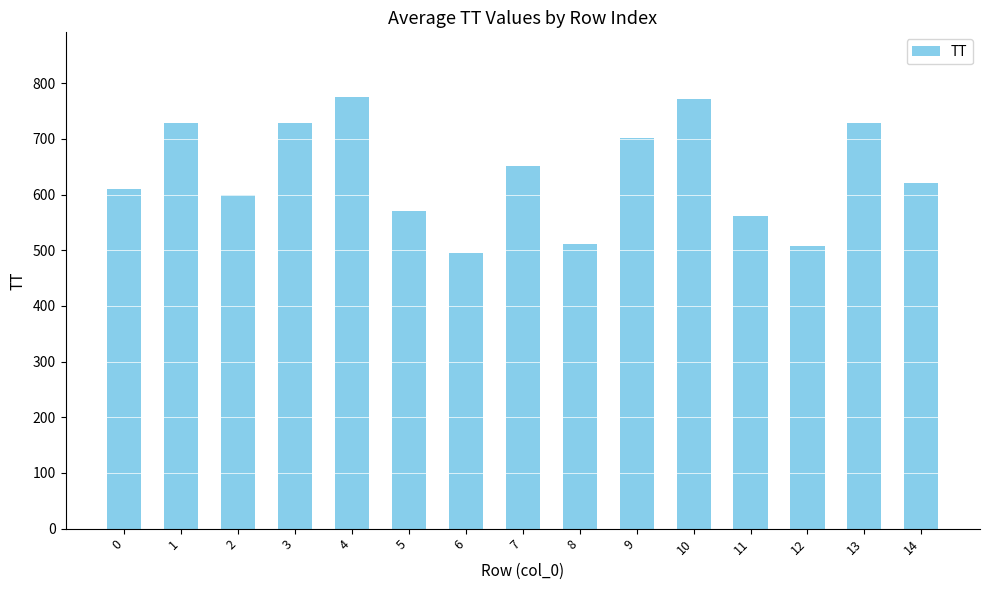

Which category has the lowest value across all series?

6